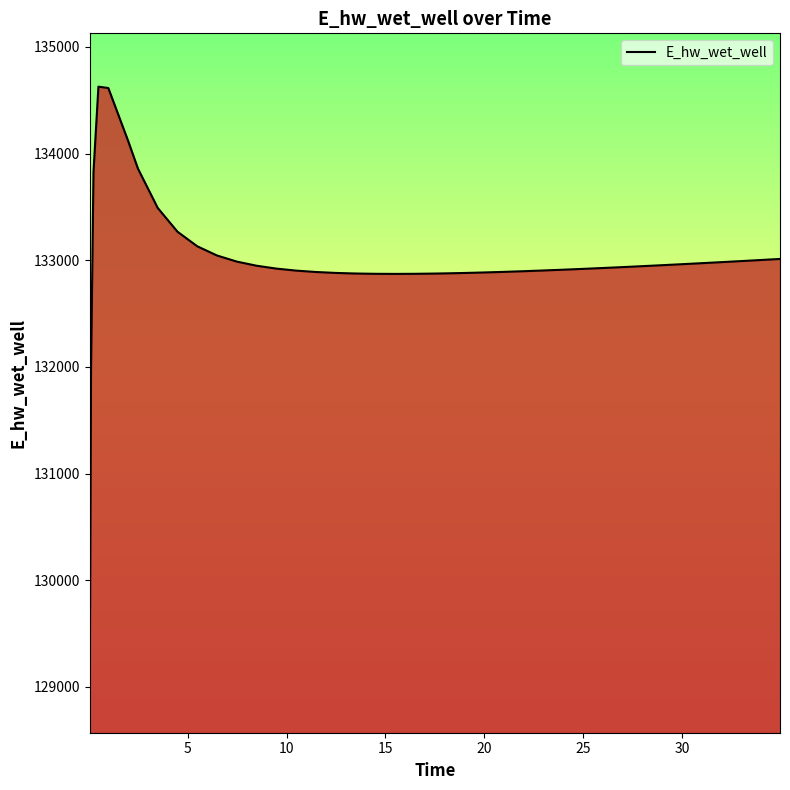

What is the maximum value shown in the chart?

134628.0